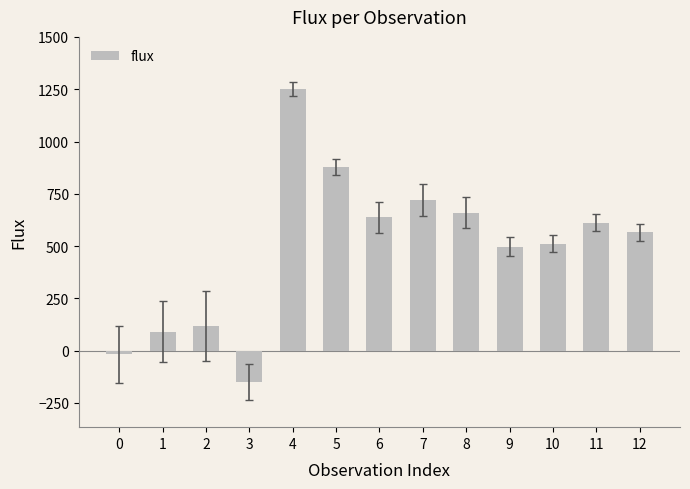

What is the sum of all values?

6371.8